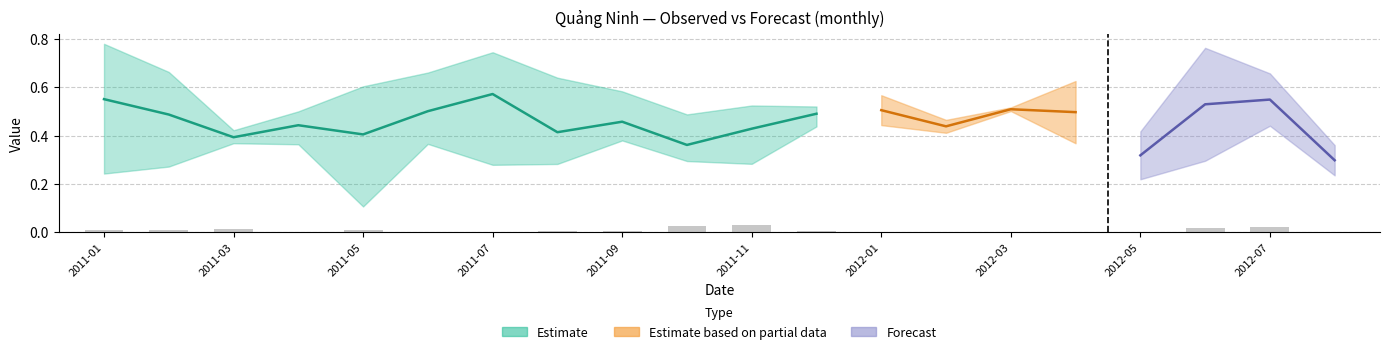

How many bars are there in total?

20